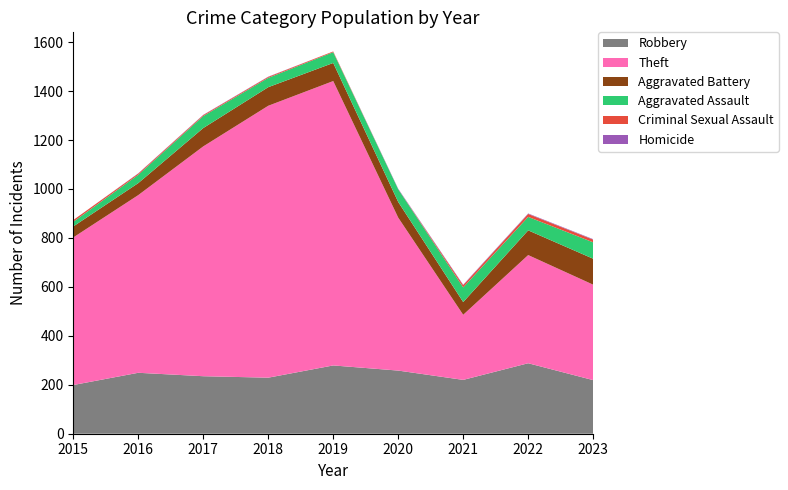

Reading right to left, list all the values displayed in this chart.

Robbery: 219	288	220	258	279	229	235	249	199
Theft: 390	442	266	625	1162	1111	939	726	603
Aggravated Battery: 106	101	52	64	74	76	75	49	45
Aggravated Assault: 67	55	60	52	44	38	49	34	19
Criminal Sexual Assault: 11	12	9	0	3	4	4	5	7
Homicide: 2	2	2	2	0	1	1	1	0